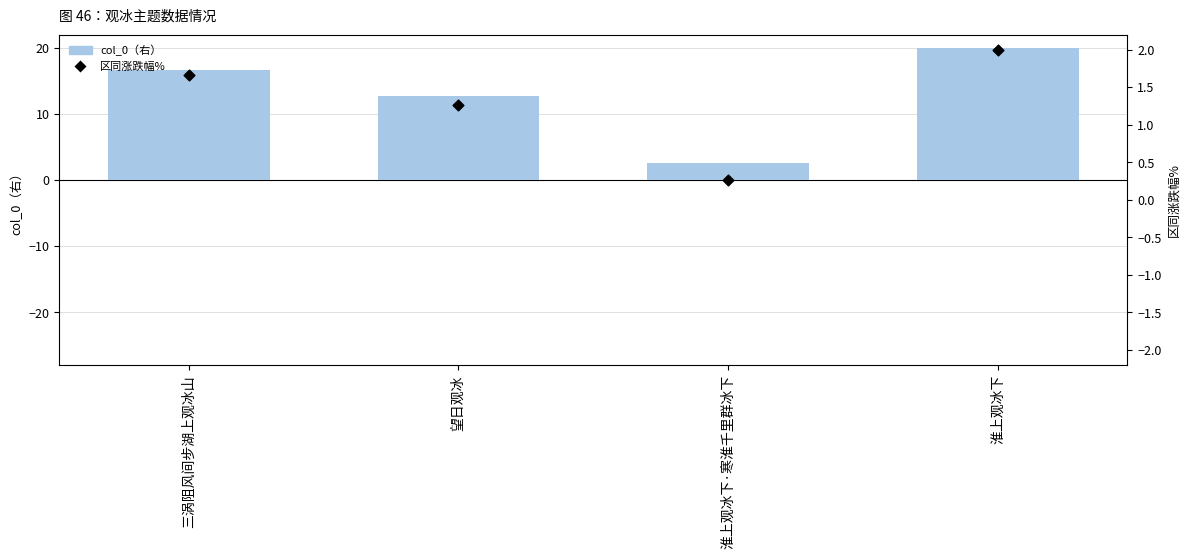

Which series reaches the minimum Y coordinate?

区同涨跌幅%